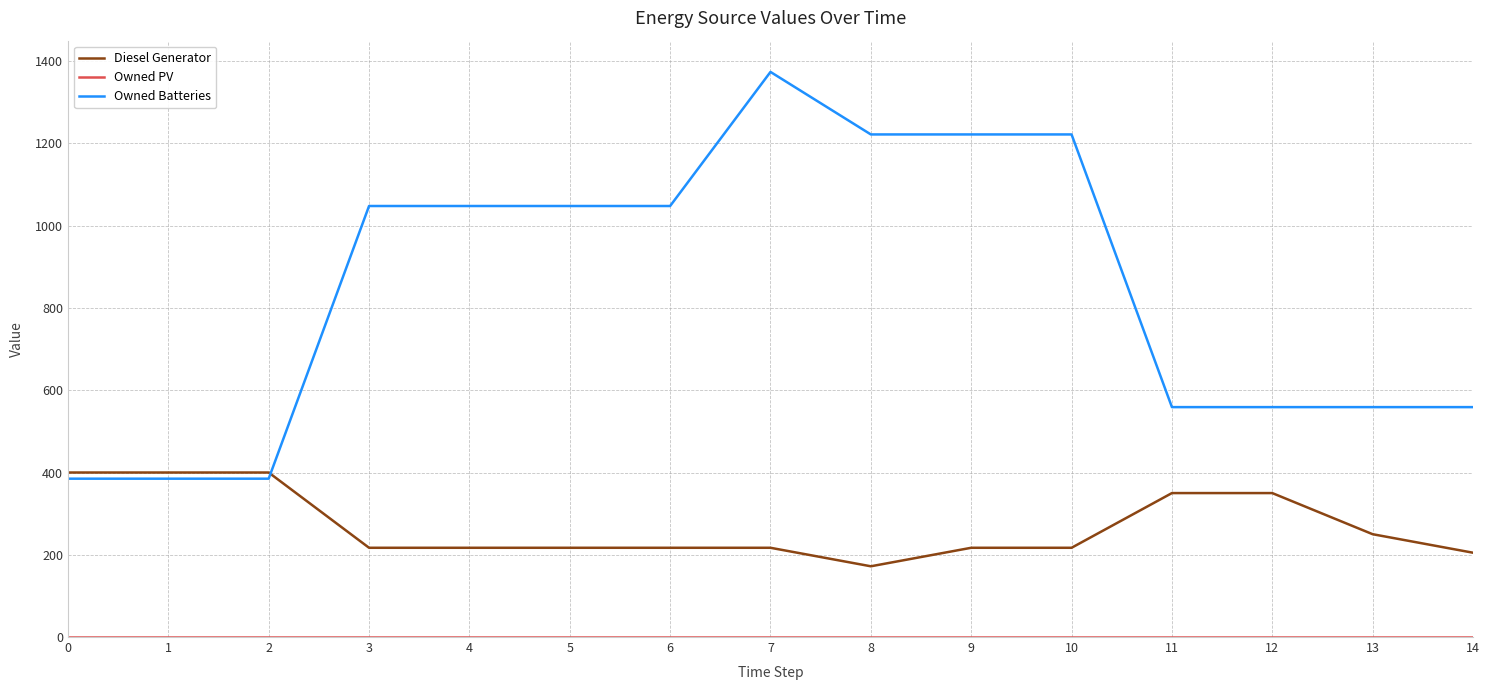

How many lines are shown in the chart?

3